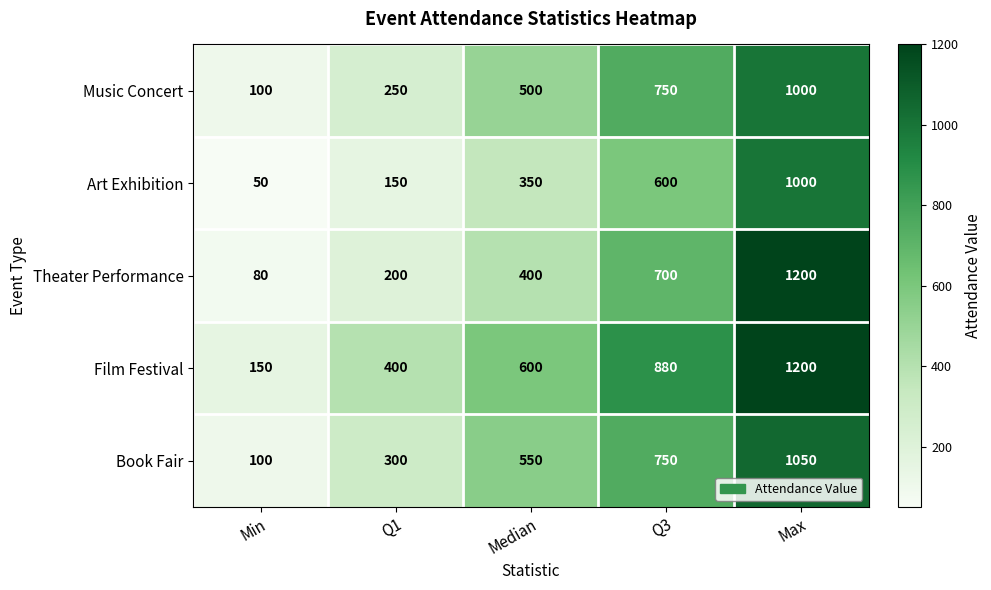

List the labels in order of Book Fair value, largest first.

Max, Q3, Median, Q1, Min